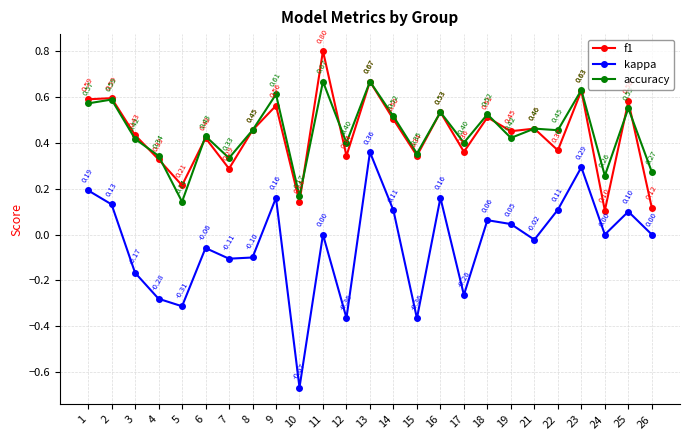

At how many categories does at least one series exceed 0?

25